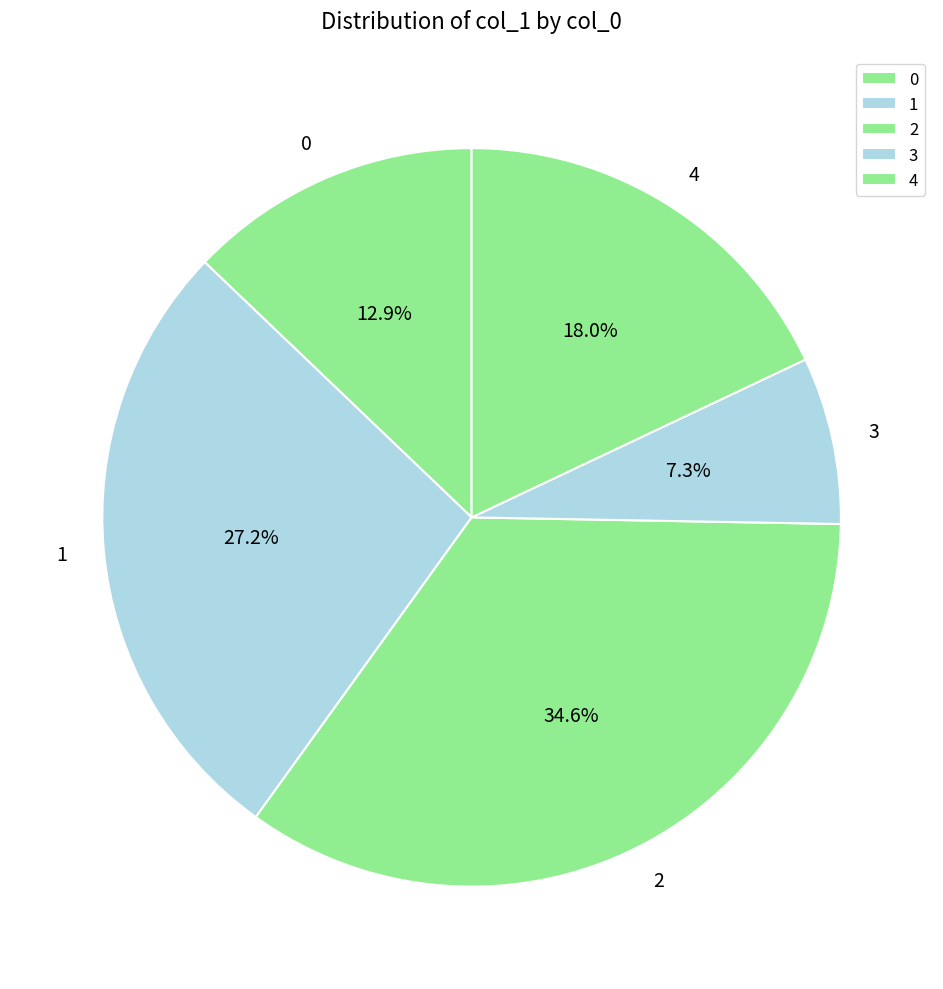

How many segments does this pie chart have?

5